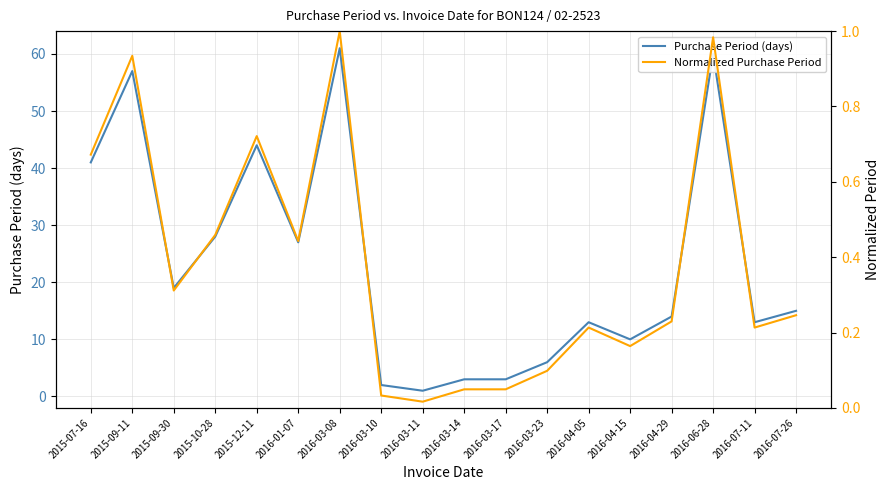

True or false: Purchase Period (days) and Normalized Purchase Period cross at least once.

False